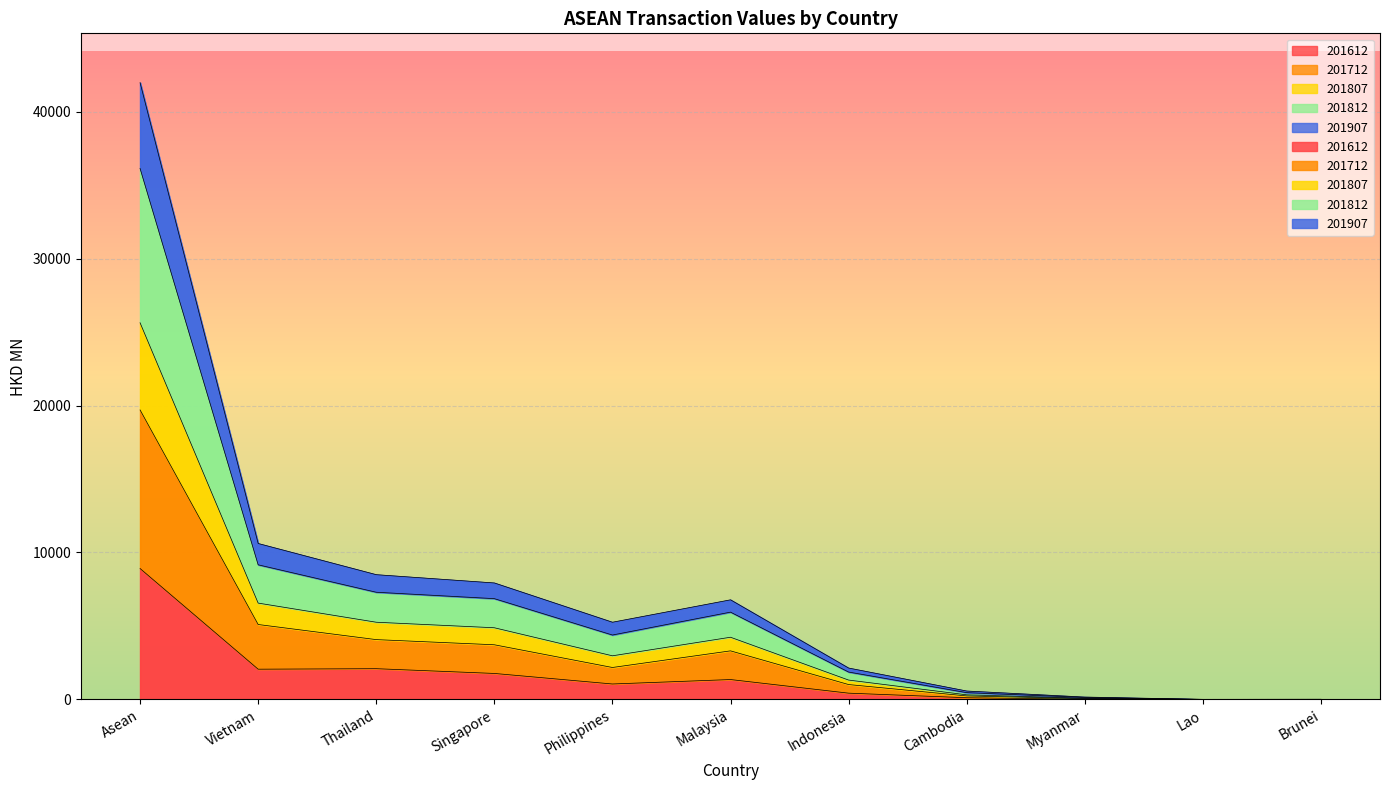

What is the label of the 8th point from the left?

Cambodia